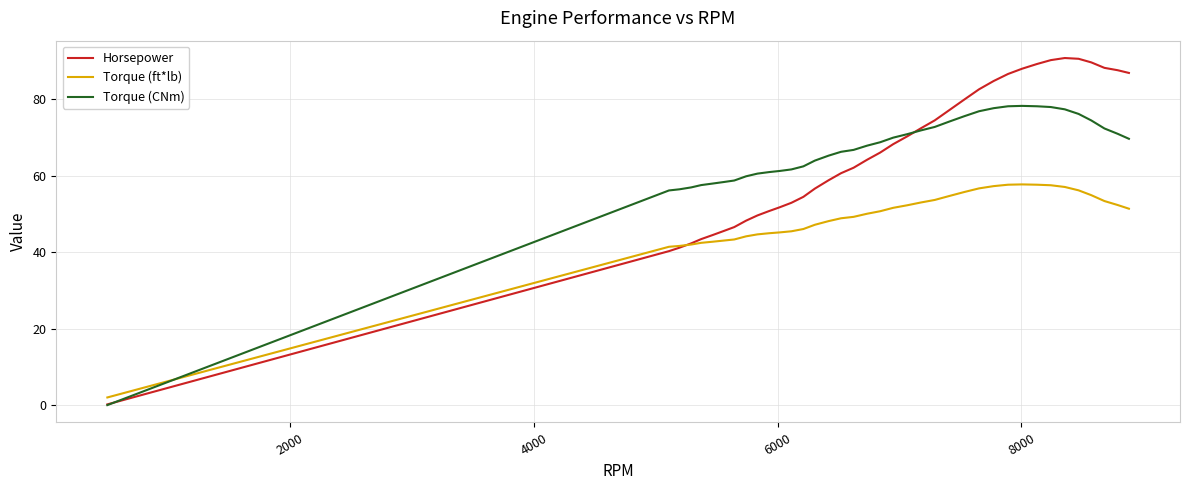

True or false: Torque (ft*lb) and Torque (CNm) intersect in this chart.

True